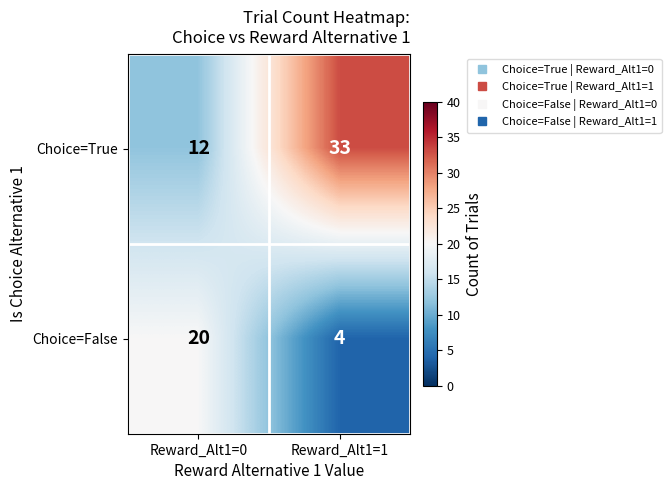

Which series changed the most between Reward_Alt1=0 and Reward_Alt1=1?

Choice=True